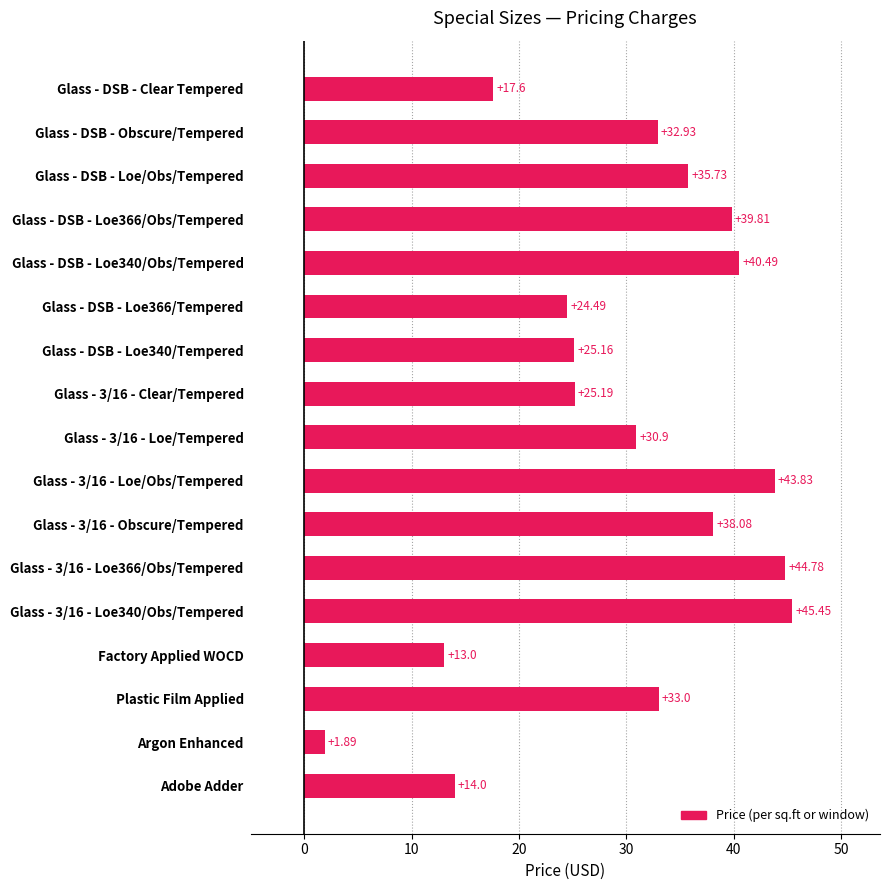

What is the greatest value displayed?

45.5